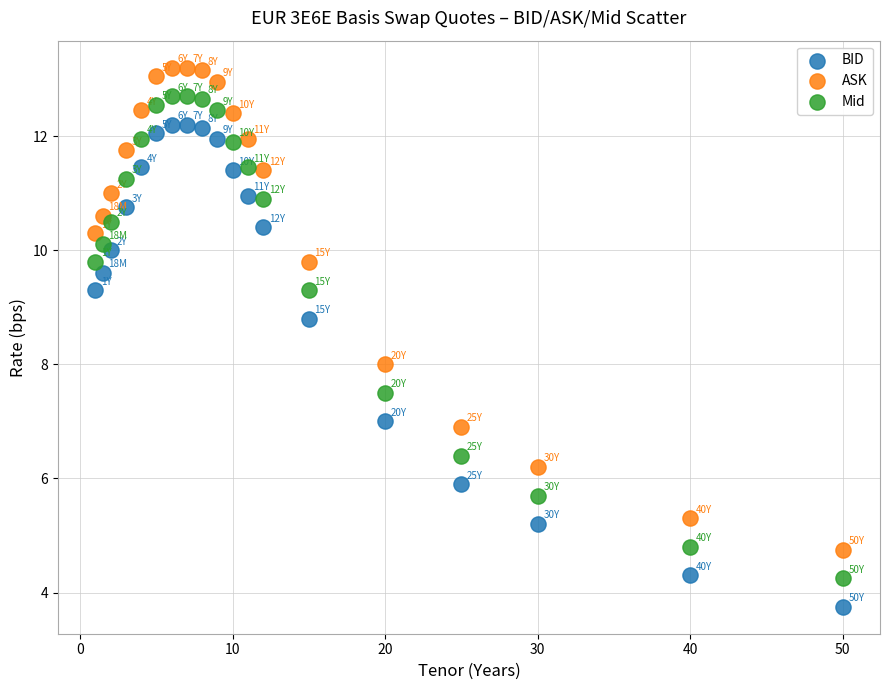

Which series reaches the maximum Y coordinate?

ASK